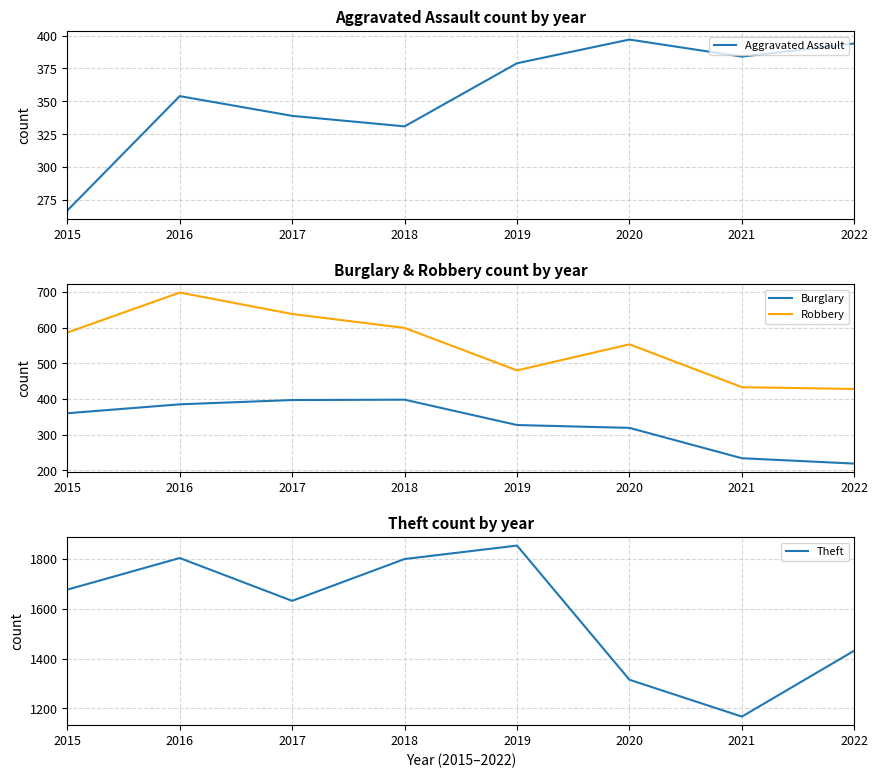

At how many categories does at least one series exceed 629?

8